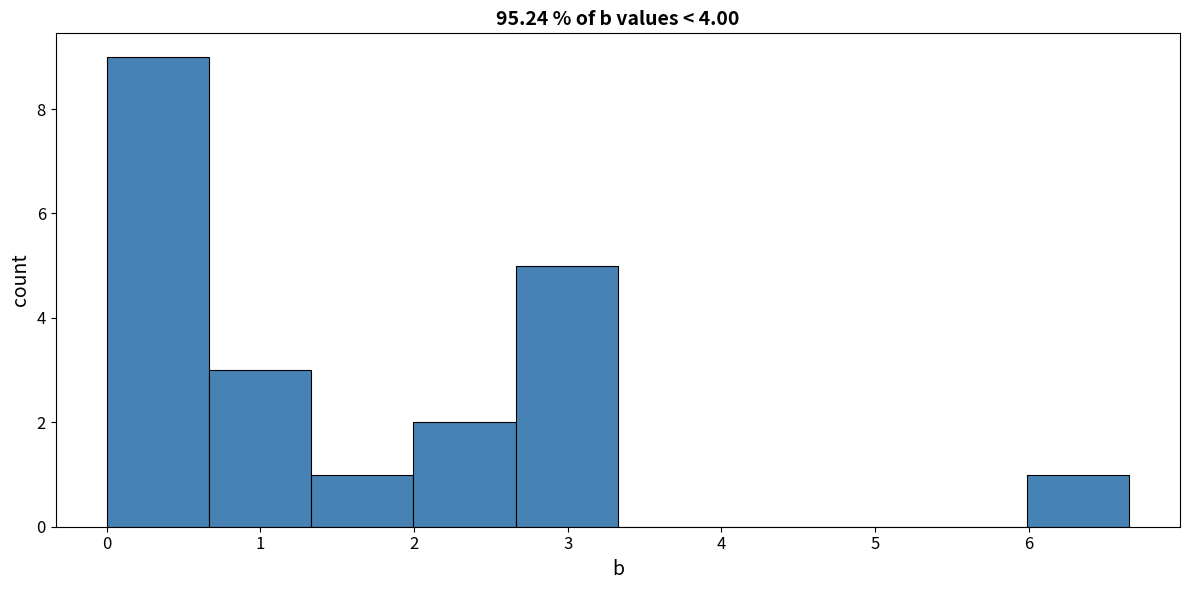

Reading left to right, transcribe this chart: for each bar, give the range it covers on the x-axis and its height. Neither the bar edges nor the heights are printed on the chart, so give them approximately, as read against the axes.

0.0 to 0.7: 9
0.7 to 1.3: 3
1.3 to 2.0: 1
2.0 to 2.7: 2
2.7 to 3.3: 5
3.3 to 4.0: 0
4.0 to 4.7: 0
4.7 to 5.3: 0
5.3 to 6.0: 0
6.0 to 6.7: 1